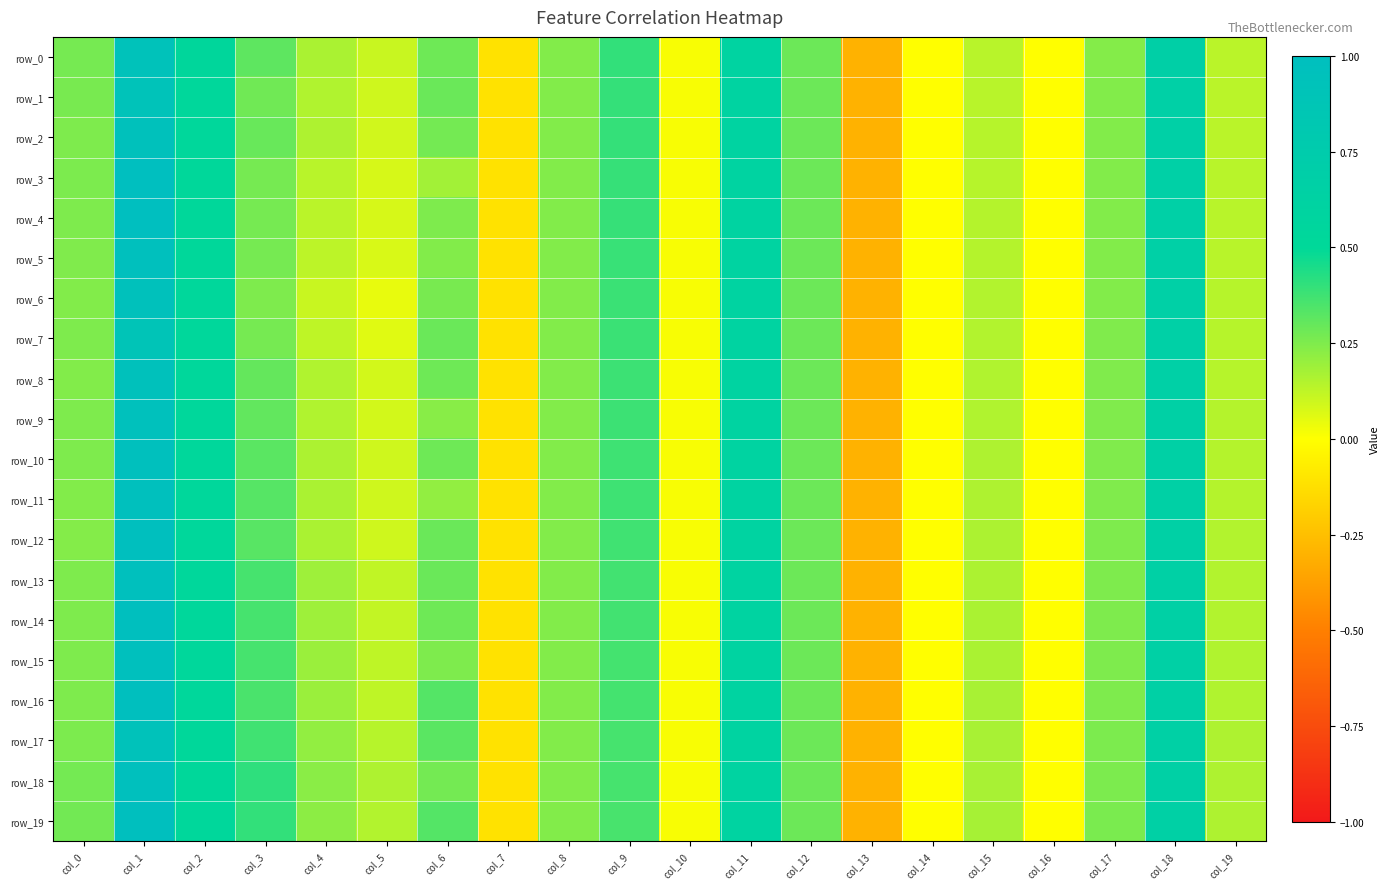

Which series has the largest range (max minus min)?

row_3